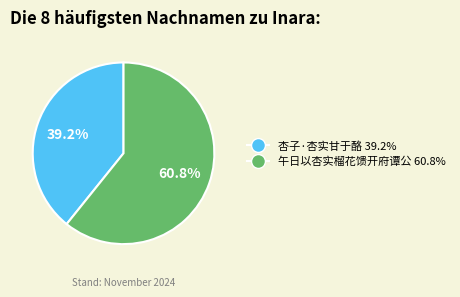

To the nearest percent, what percentage of the pie is 杏子·杏实甘于酪?

39%